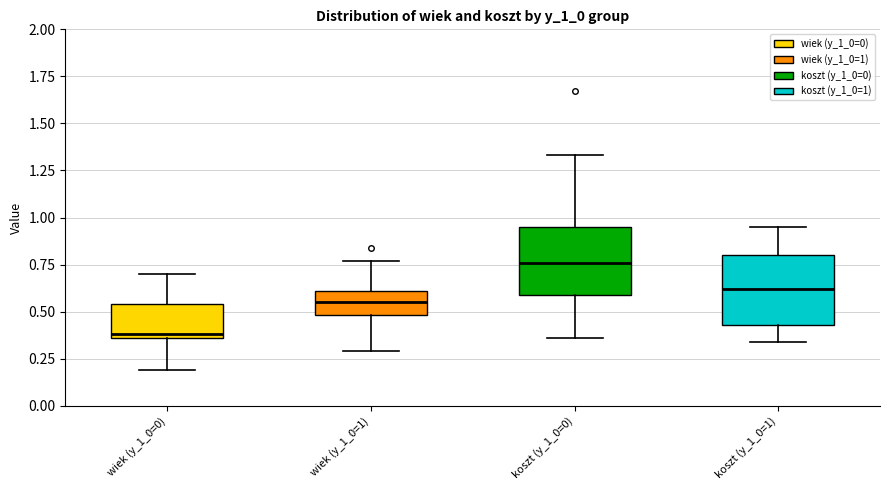

Reading left to right, transcribe this box plot: for each box, give where its median line is, the range the box spans, and where its two whiskers end, as read against the y-axis. The values are not printed on the chart, so give them approximately, as read against the axis.

wiek (y_1_0=0): median 0.40, box 0.35 to 0.55, whiskers 0.20 to 0.70
wiek (y_1_0=1): median 0.55, box 0.50 to 0.60, whiskers 0.30 to 0.75
koszt (y_1_0=0): median 0.75, box 0.60 to 0.95, whiskers 0.35 to 1.35
koszt (y_1_0=1): median 0.60, box 0.45 to 0.80, whiskers 0.35 to 0.95